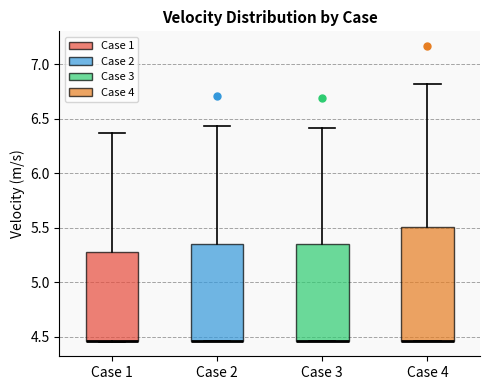

Reading left to right, read every box against the y-axis: the position of its median line, the range the box covers, and the ends of its whiskers. The values are not printed on the chart, so give them approximately, as read against the axis.

Case 1: median 4.45 (drawn on the box's lower edge), box 4.45 to 5.30, whiskers 4.45 to 6.35
Case 2: median 4.45 (drawn on the box's lower edge), box 4.45 to 5.35, whiskers 4.45 to 6.45
Case 3: median 4.45 (drawn on the box's lower edge), box 4.45 to 5.35, whiskers 4.45 to 6.40
Case 4: median 4.45 (drawn on the box's lower edge), box 4.45 to 5.50, whiskers 4.45 to 6.80